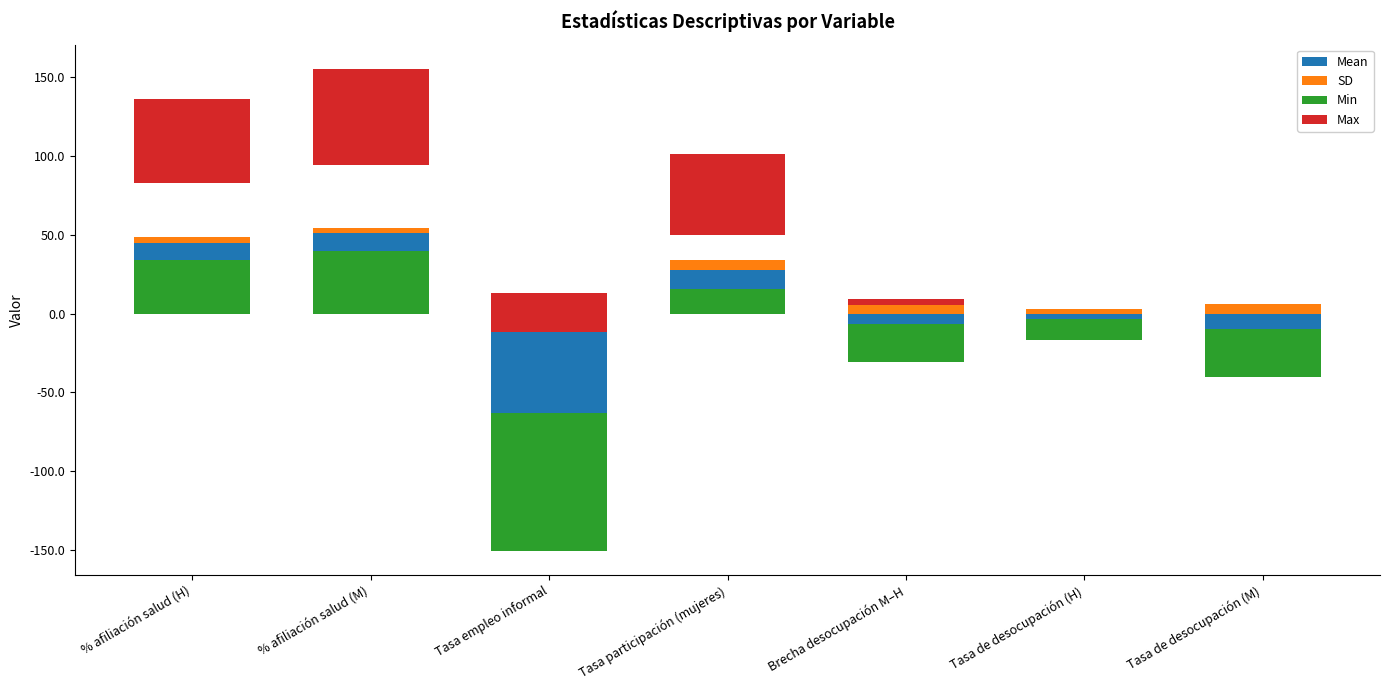

List the series in order of their peak value, highest first.

Max, Mean, Min, SD